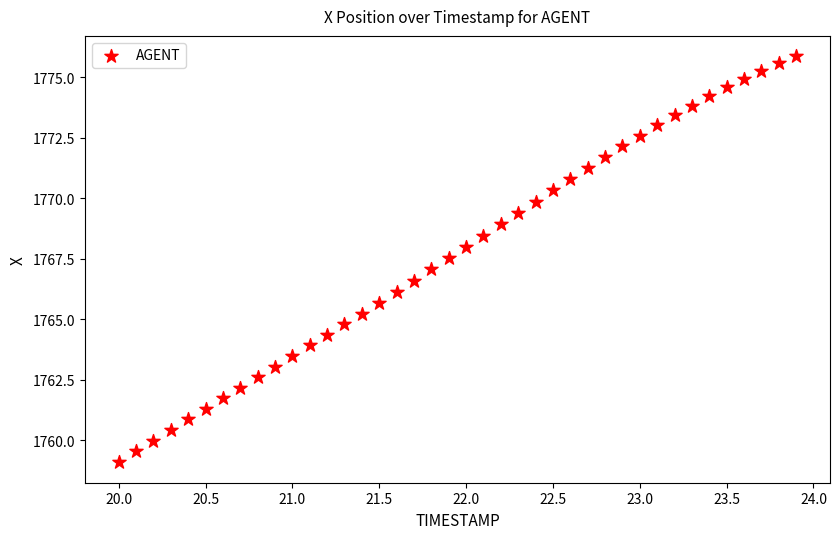

What is the range of X values (max minus min)?

3.9